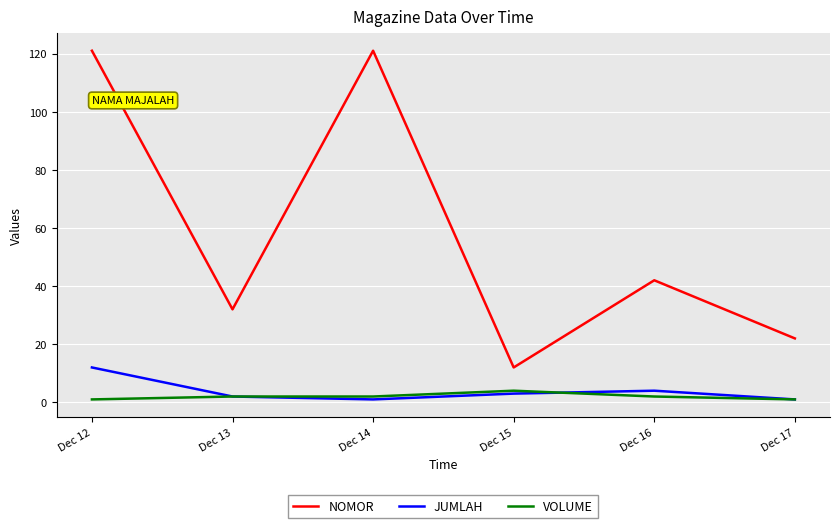

True or false: JUMLAH and NOMOR intersect in this chart.

False